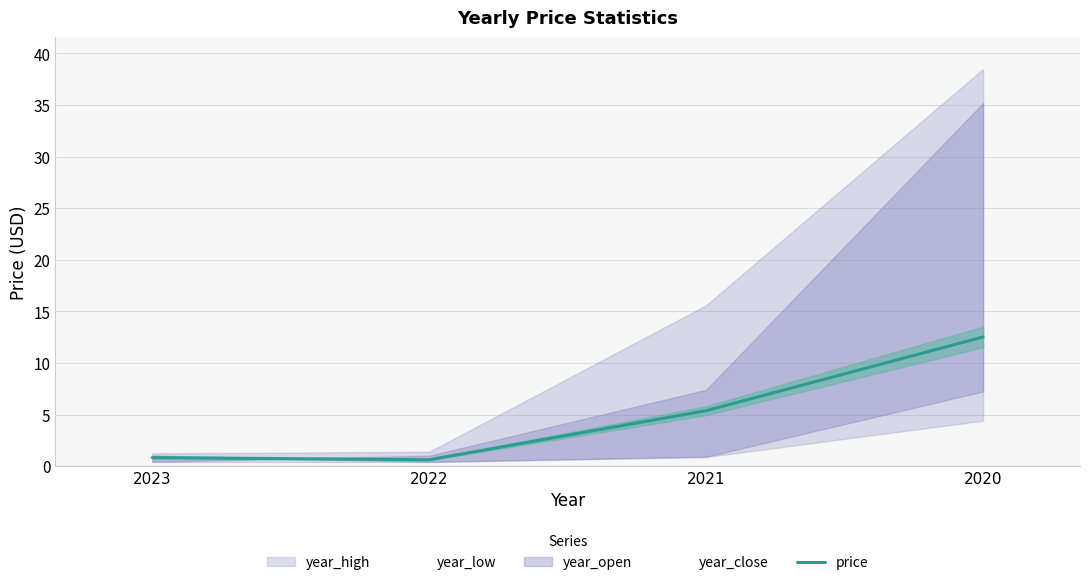

Which label corresponds to the largest value in the chart?

2020